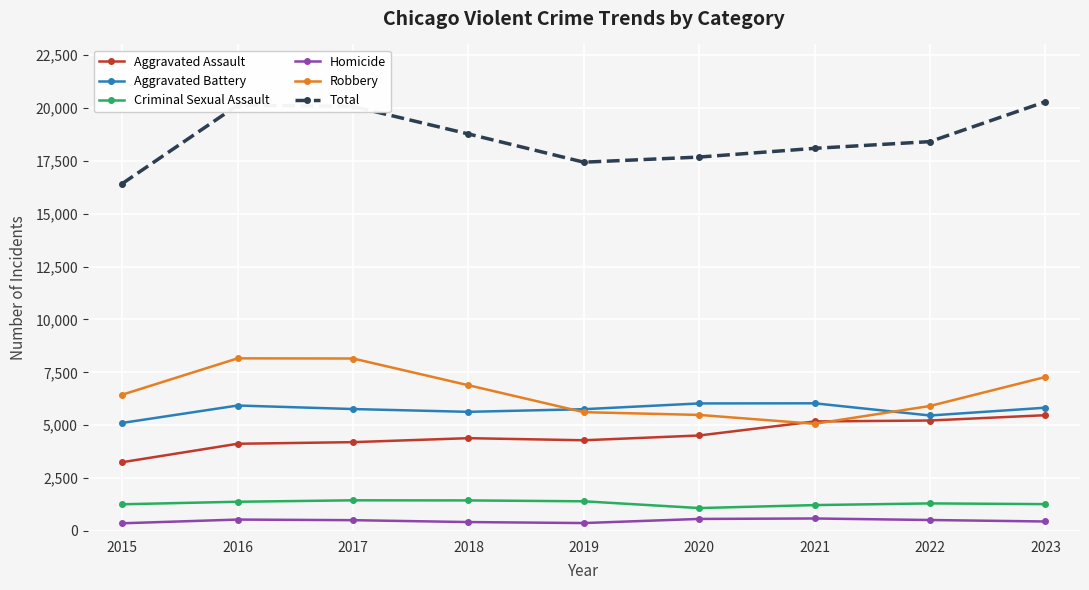

True or false: Homicide and Total cross at least once.

False